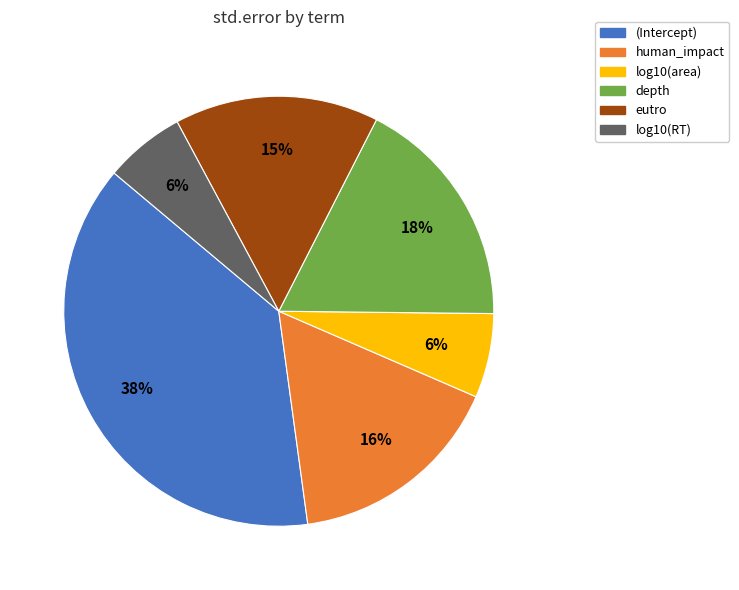

Combined, do depth and human_impact account for over 50%?

No